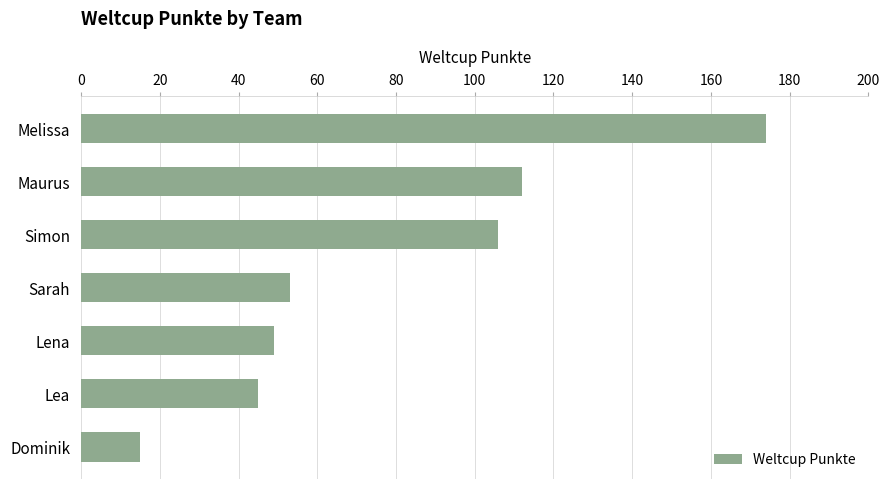

What is the average value?

79